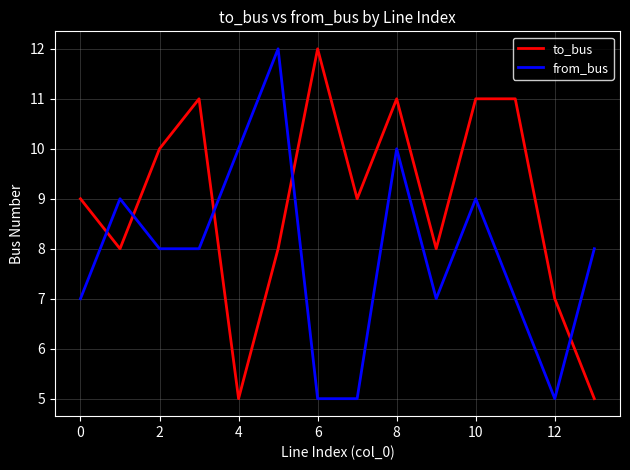

After their last crossing, which series has the higher values: to_bus or from_bus?

from_bus